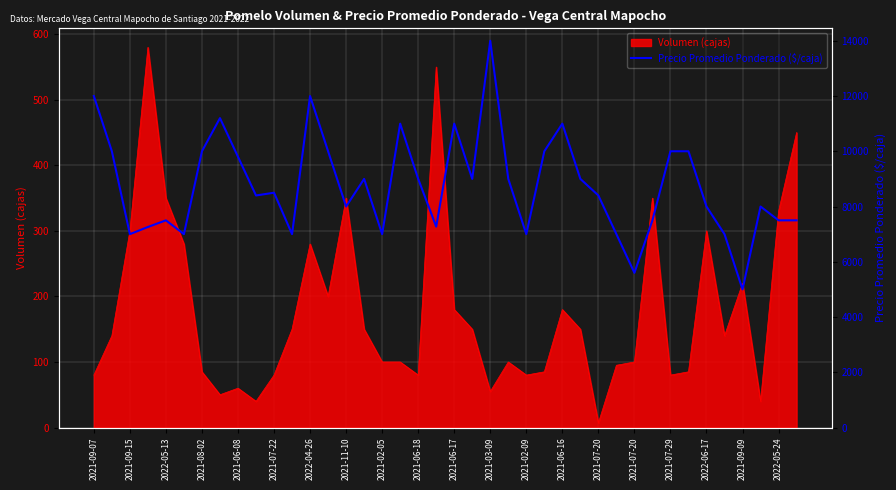

The value at 2022-05-24 is 7273. True or false?

True